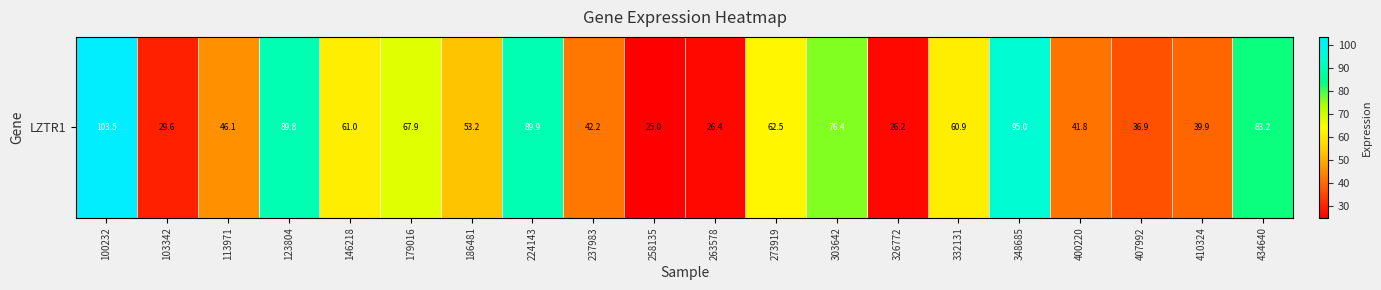

Between 410324 and 332131, which is larger?

332131